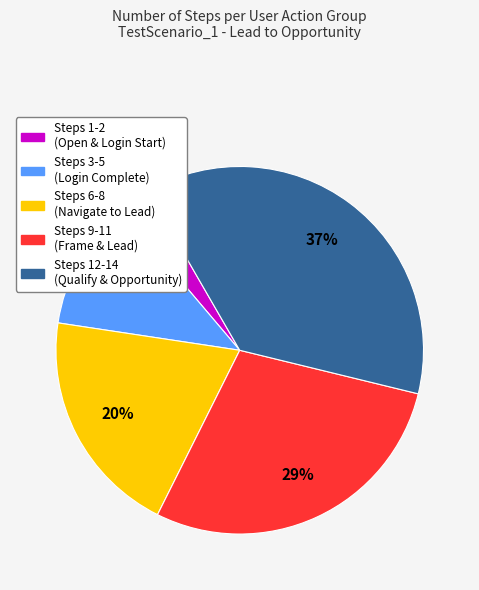

Which has a higher value, Steps 6-8 (Navigate to Lead) or Steps 12-14 (Qualify & Opportunity)?

Steps 12-14 (Qualify & Opportunity)